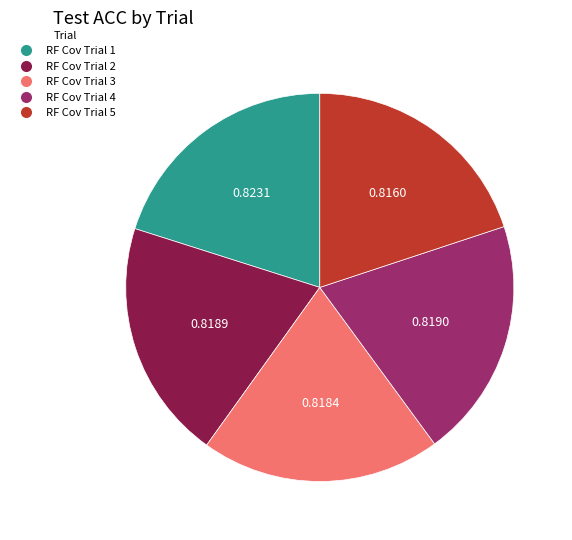

Combined, do RF Cov Trial 3 and RF Cov Trial 2 account for over 50%?

No